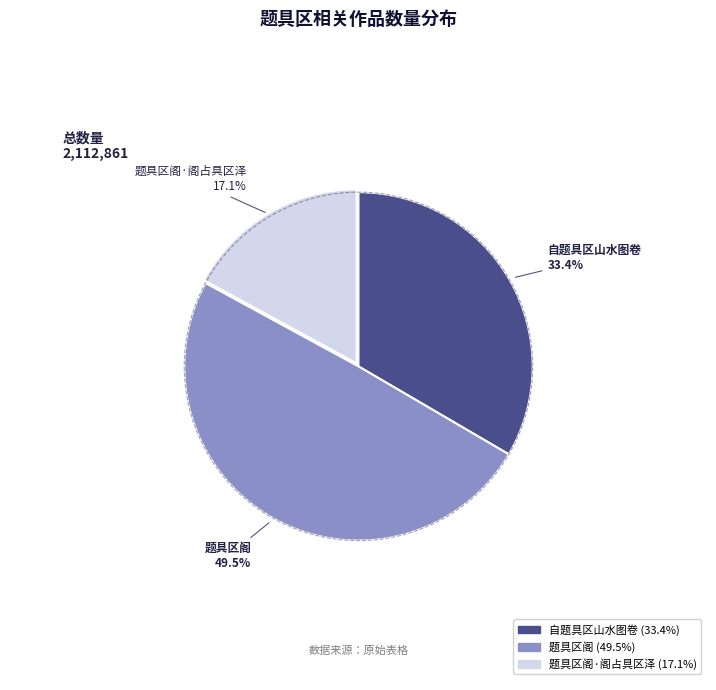

Is it true that 自题具区山水图卷 is 6% of the pie?

False